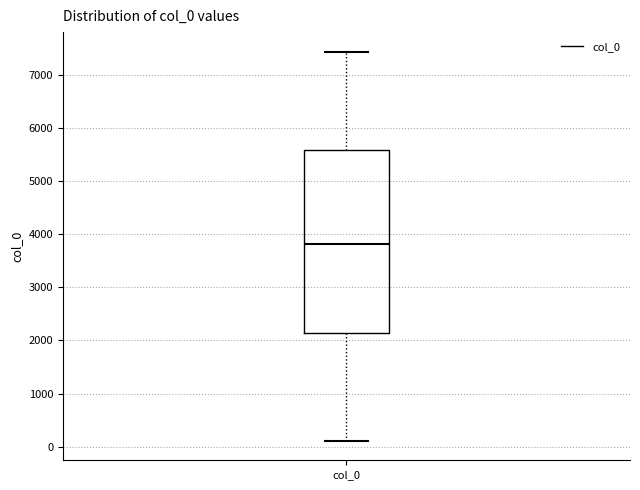

Where is the lower edge of the box for col_0 on the y-axis? The values are not printed on the chart, so give them approximately, as read against the axis.

2100